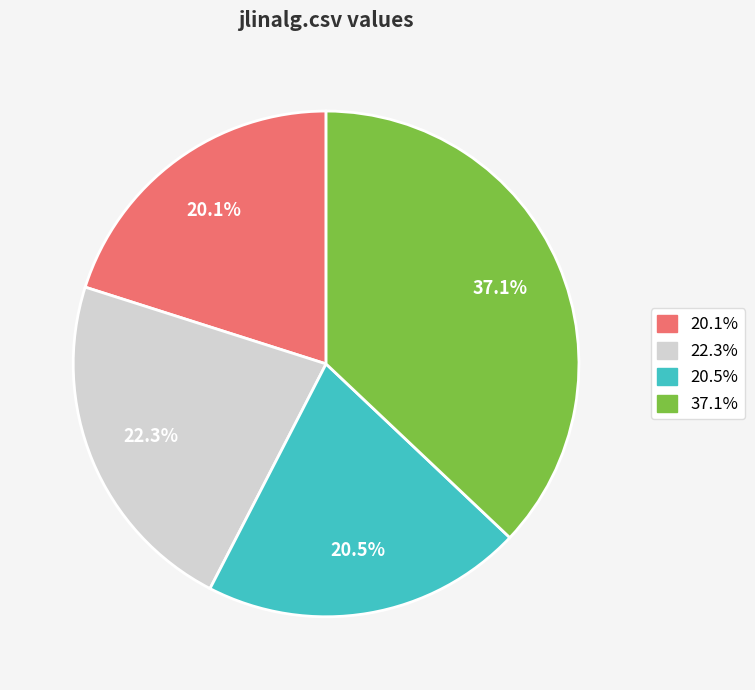

Is there any slice that represents more than half of the pie?

No